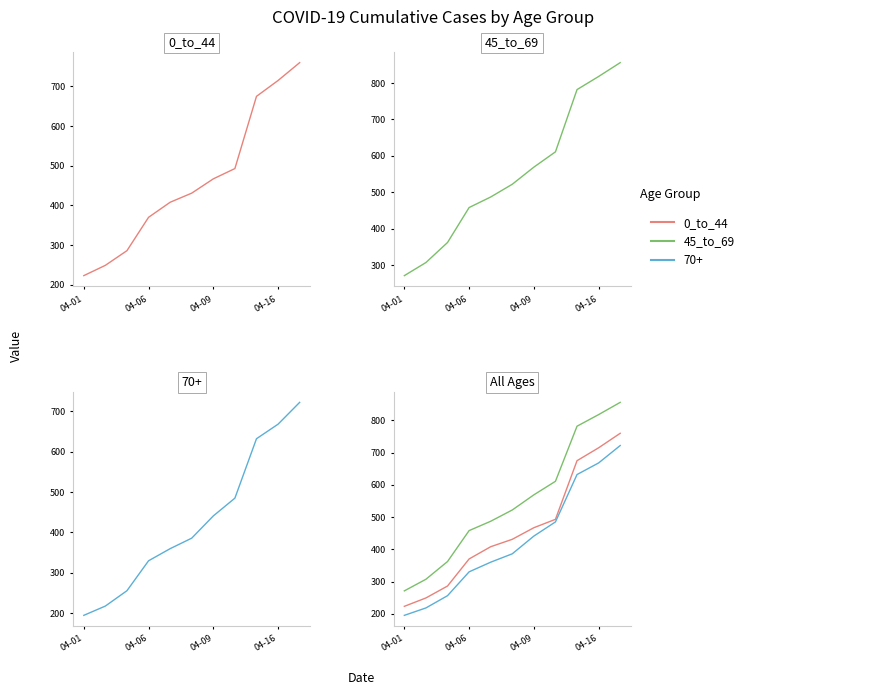

True or false: 45_to_69 has a value of 843 at 7.

False